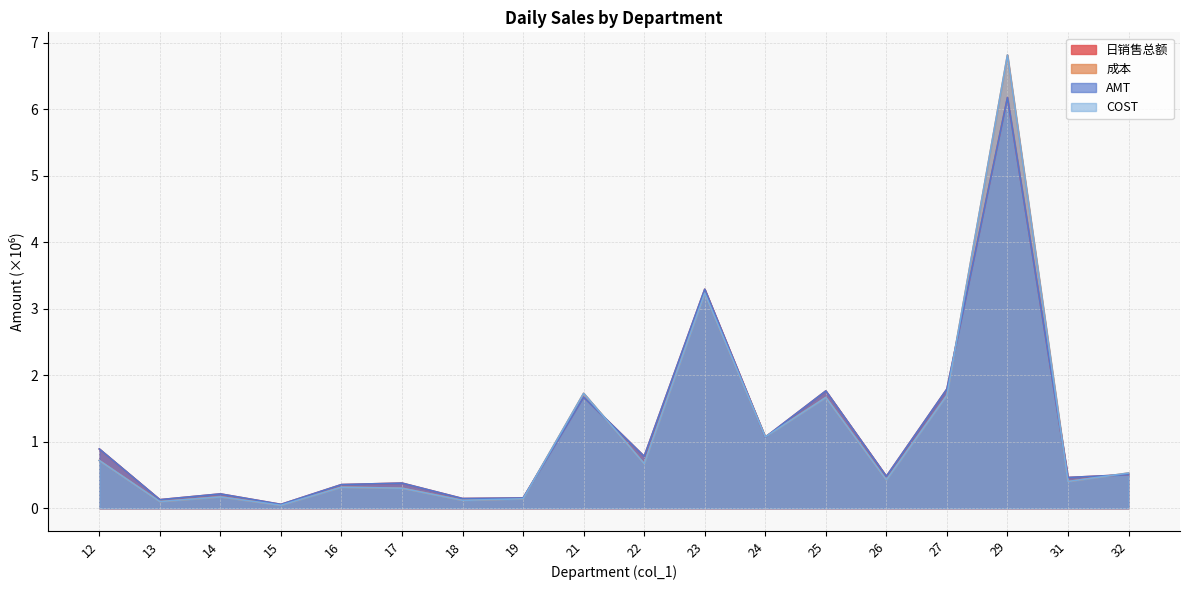

At which label is 日销售总额 closest to 3?

23